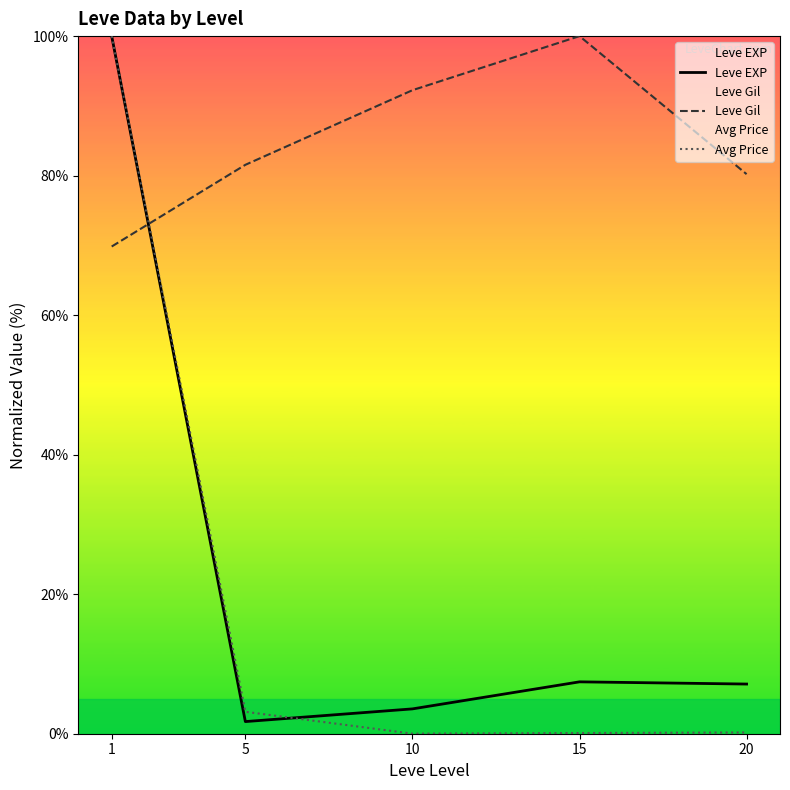

The value of Leve Gil at 1 is 69.8. True or false?

True